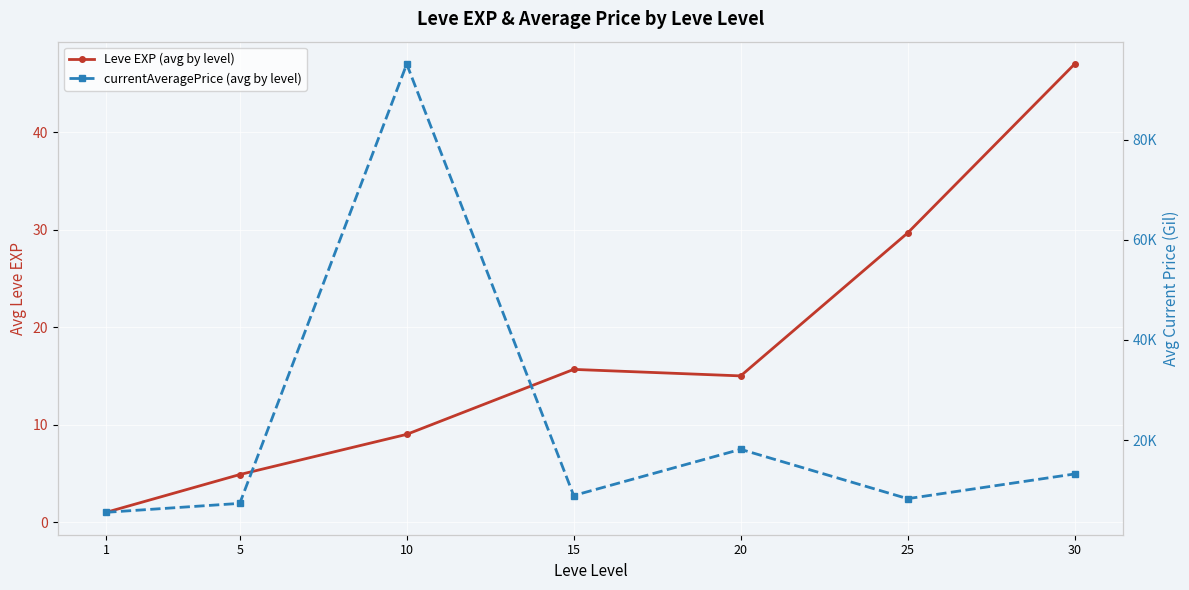

What is the spread (max minus min) of values at 20?

18169.7